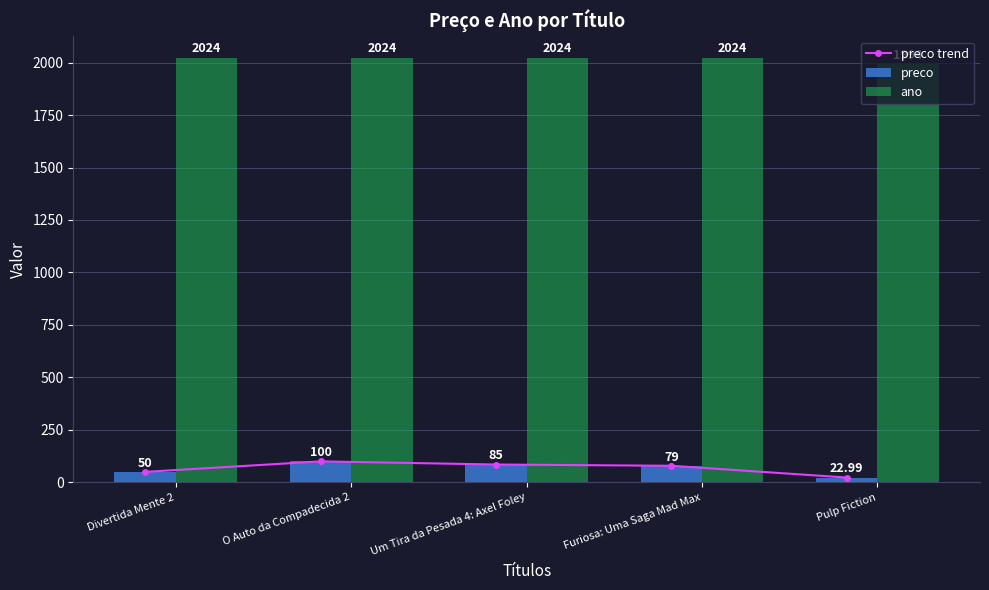

At Divertida Mente 2, list the series in order from smallest to largest.

preco trend, preco, ano